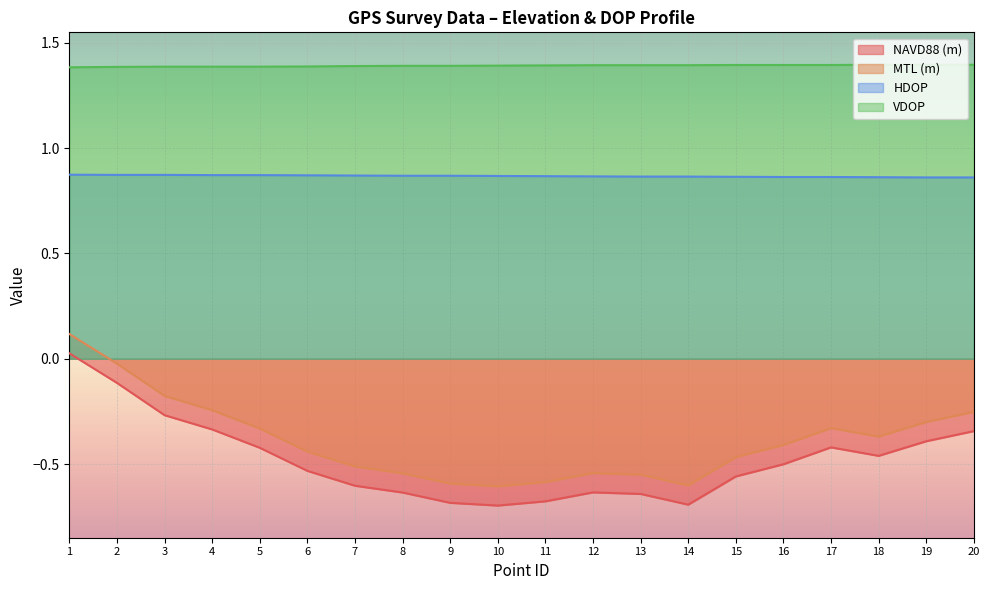

Between 9 and 14, which series saw the biggest shift?

NAVD88 (m)